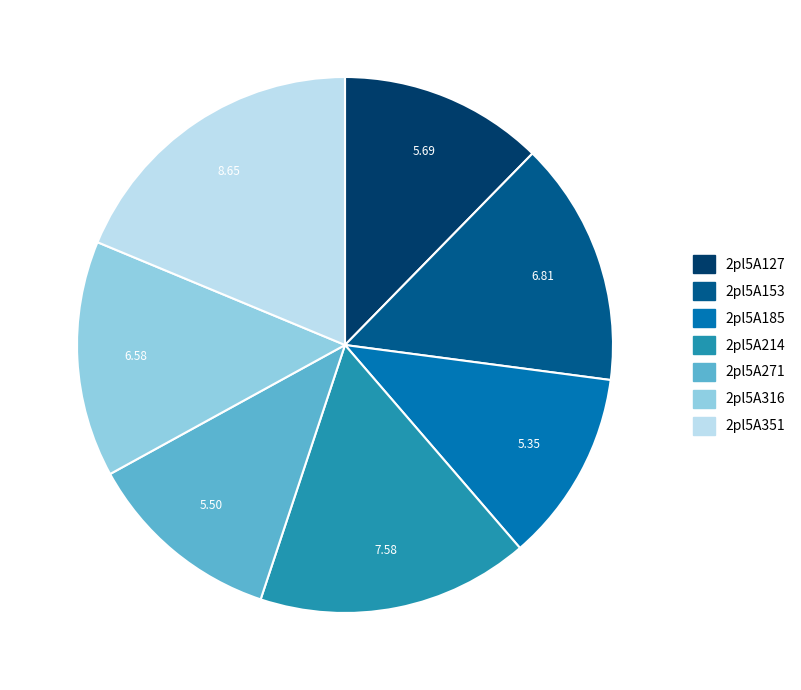

What is the ratio of the value at 2pl5A271 to the value at 2pl5A153?

0.8